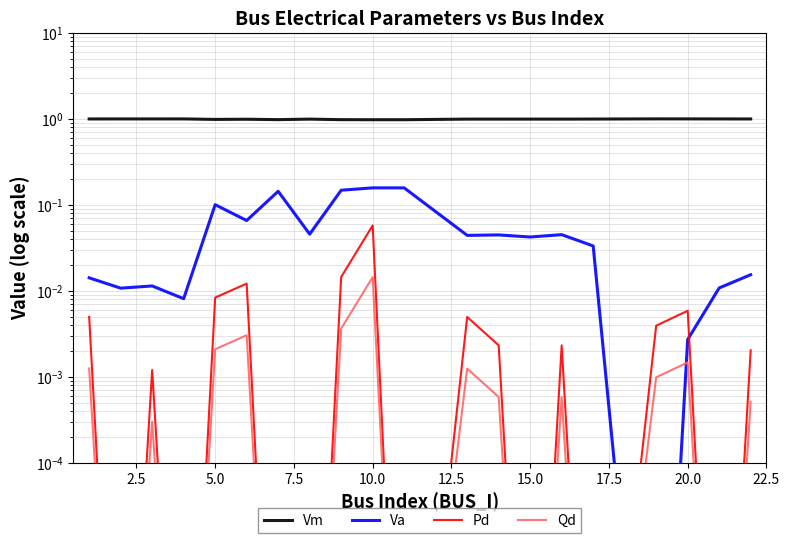

True or false: Va has more than 1 interior local peaks.

True